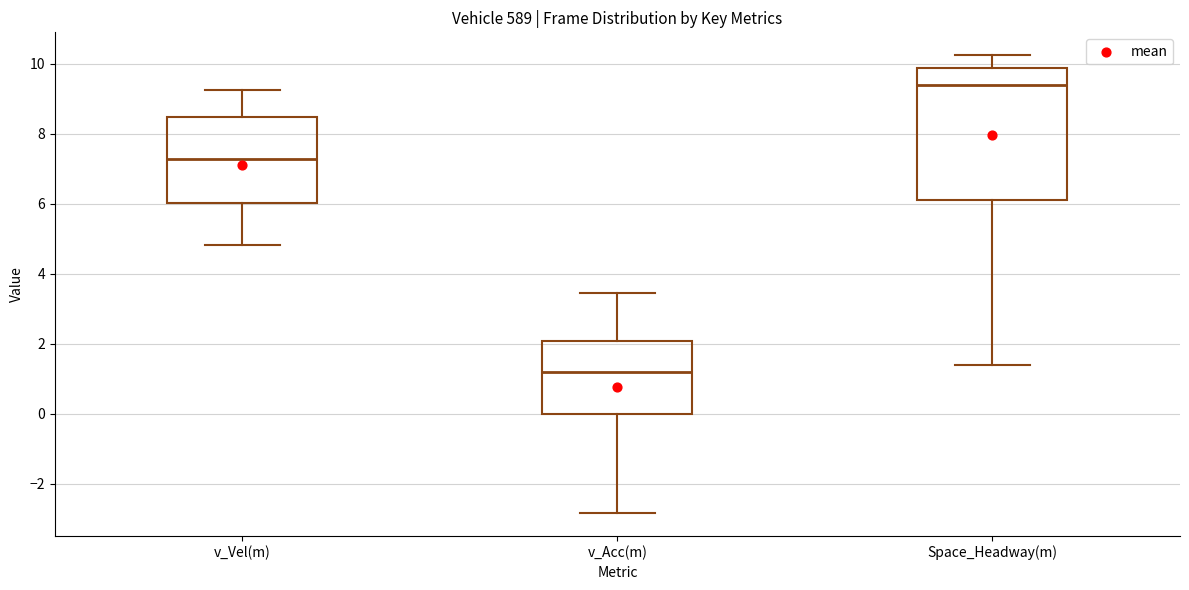

Where does the lower whisker of the box for v_Acc(m) end on the y-axis? The values are not printed on the chart, so give them approximately, as read against the axis.

-2.8